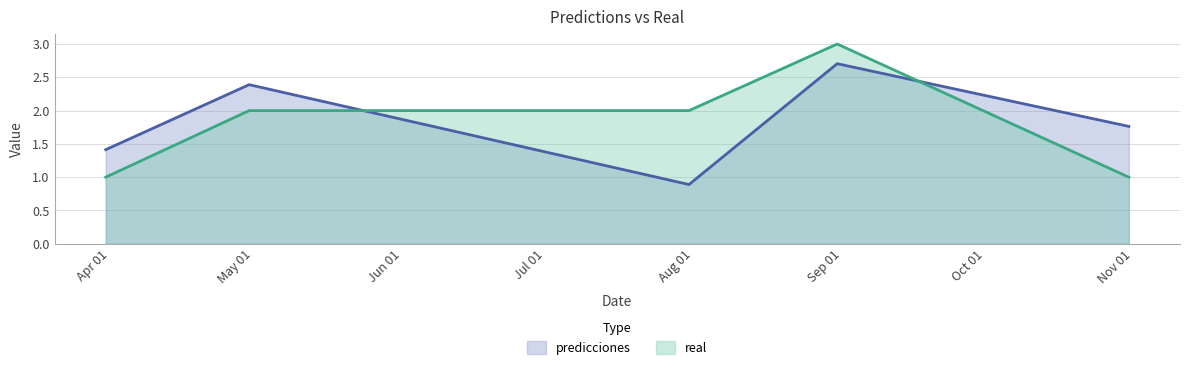

How many values in the real series are below 2?

2